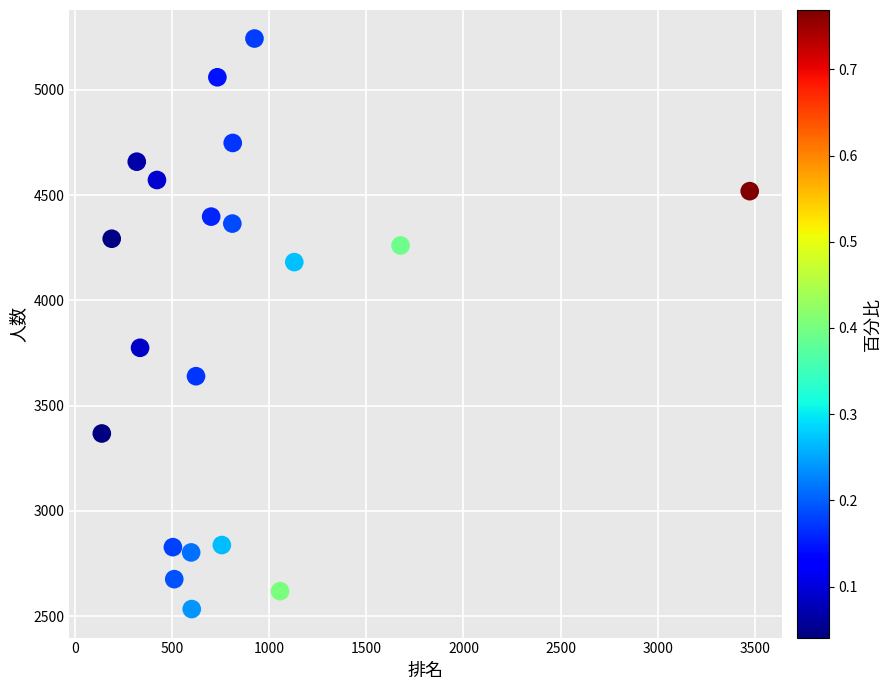

What Y value in the scatter plot is closest to 3889?

3775